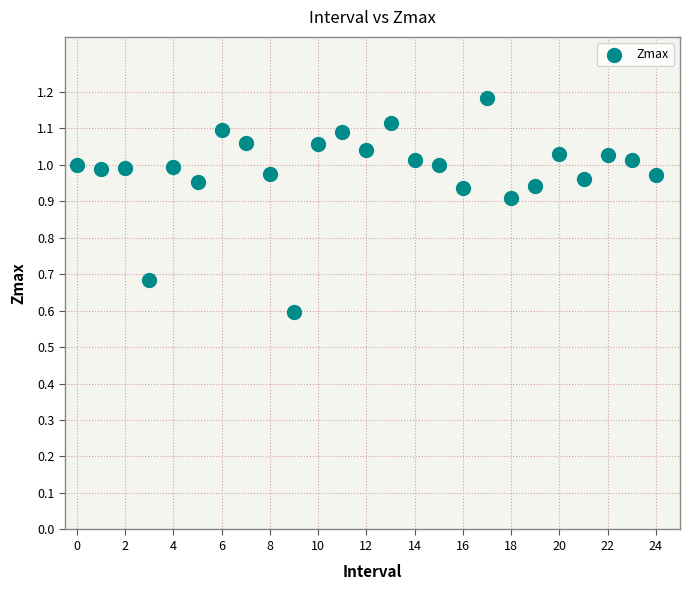

What is the range of Y values (max minus min)?

0.6